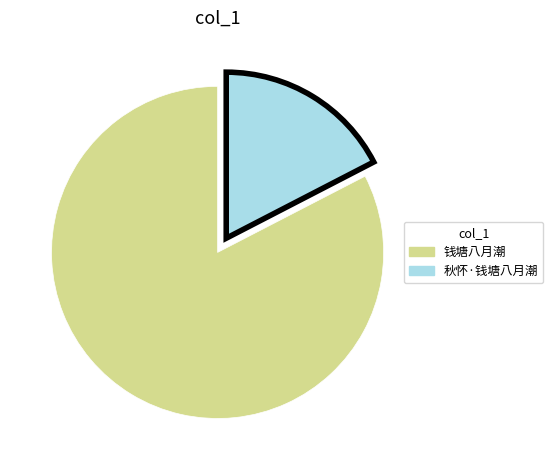

How many segments does this pie chart have?

2